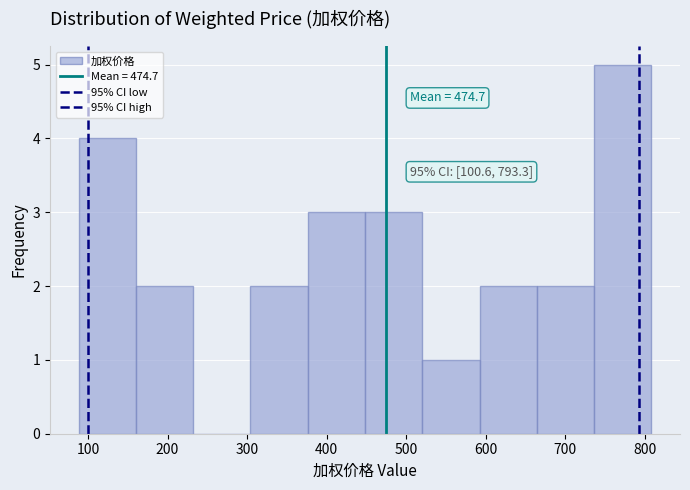

Over which range of the x-axis is the bar tallest?

740 to 810